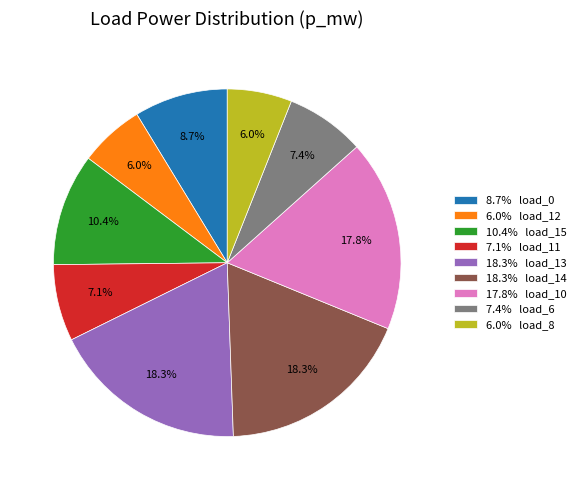

Combined, do 7.4% load_6 and 6.0% load_12 account for over 50%?

No